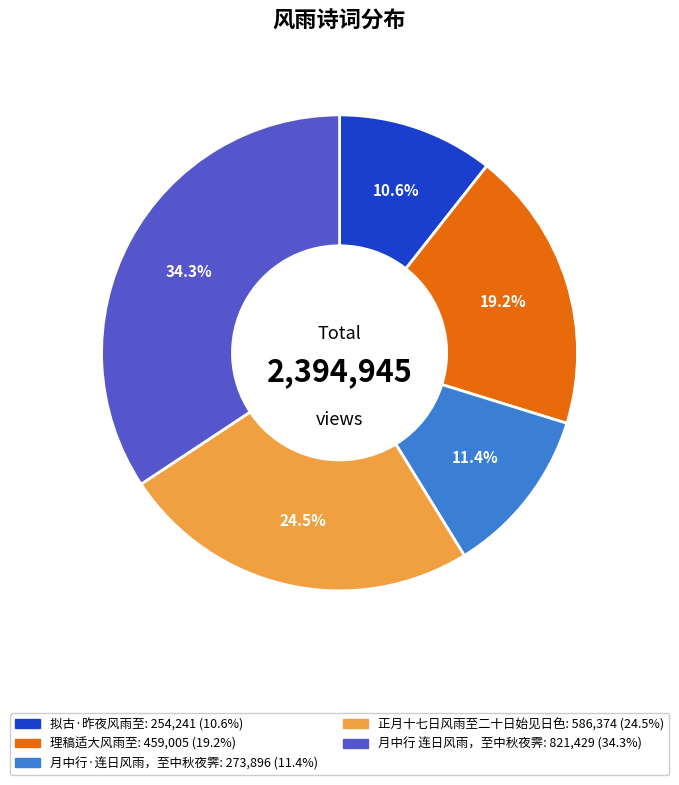

How many slices are in this pie chart?

5